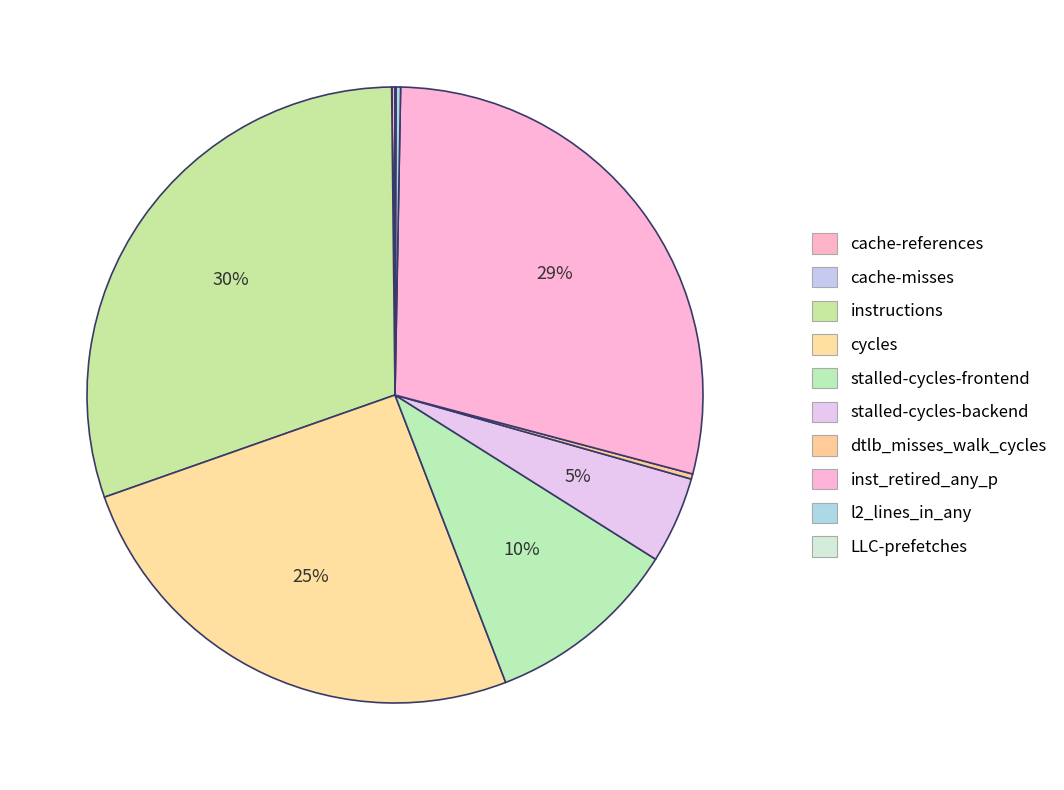

Combined, do cache-references and stalled-cycles-frontend account for over 50%?

No